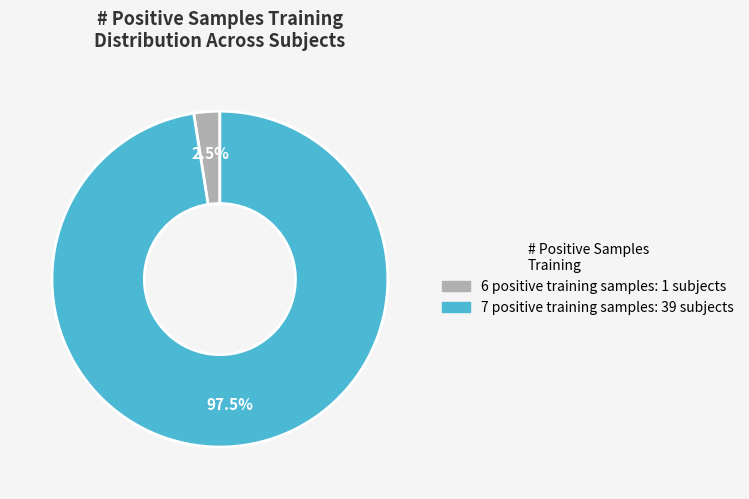

Does any single category account for the majority?

Yes